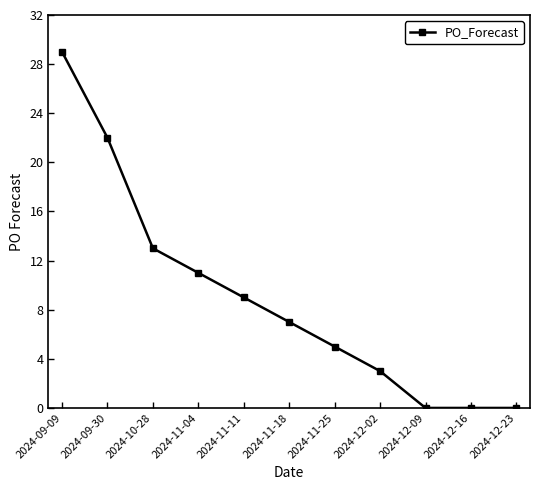

At which label does the data first exceed 7?

2024-09-09